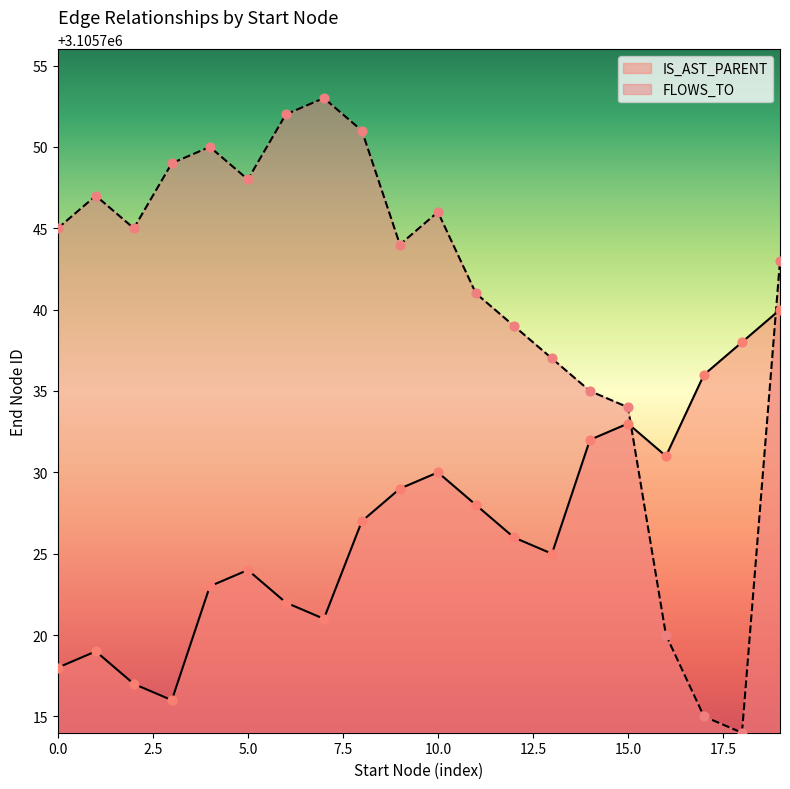

At how many categories does at least one series exceed 3105748?

5